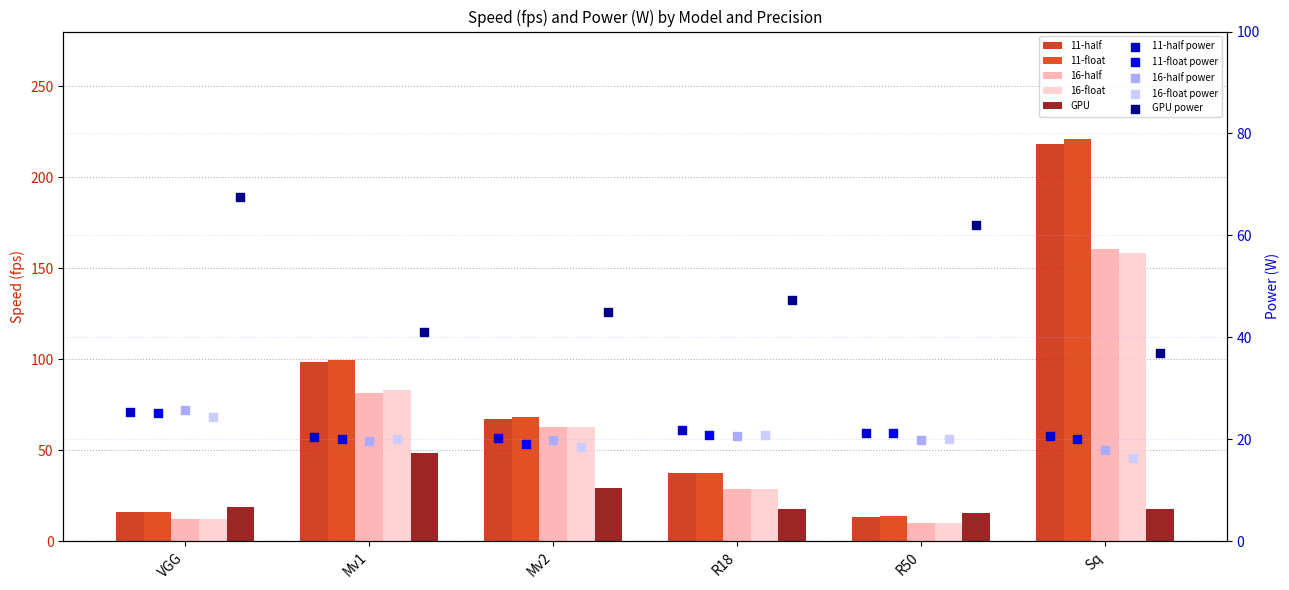

Which series has the largest total across all categories?

11-float